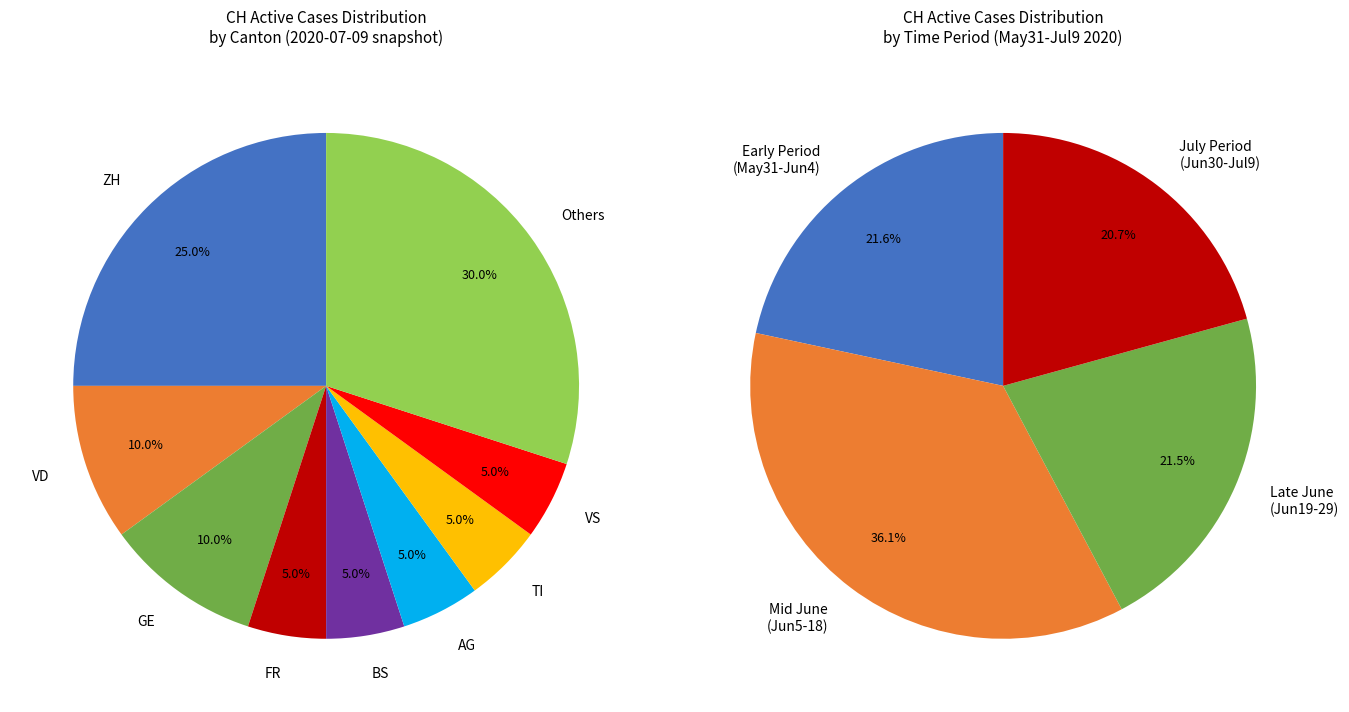

Is 2020-07-09 the majority of the pie?

No